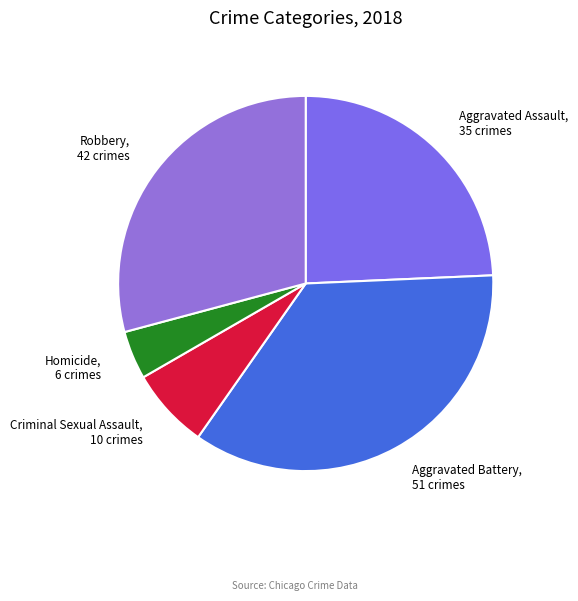

Which has a higher value, Homicide or Aggravated Assault?

Aggravated Assault